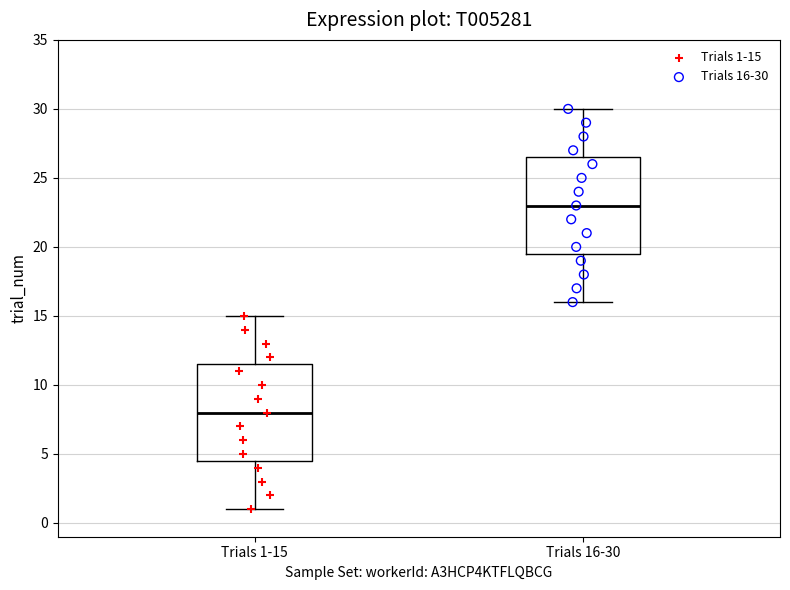

Where does the median line of the box for Trials 1-15 sit on the y-axis? The values are not printed on the chart, so give them approximately, as read against the axis.

8.0